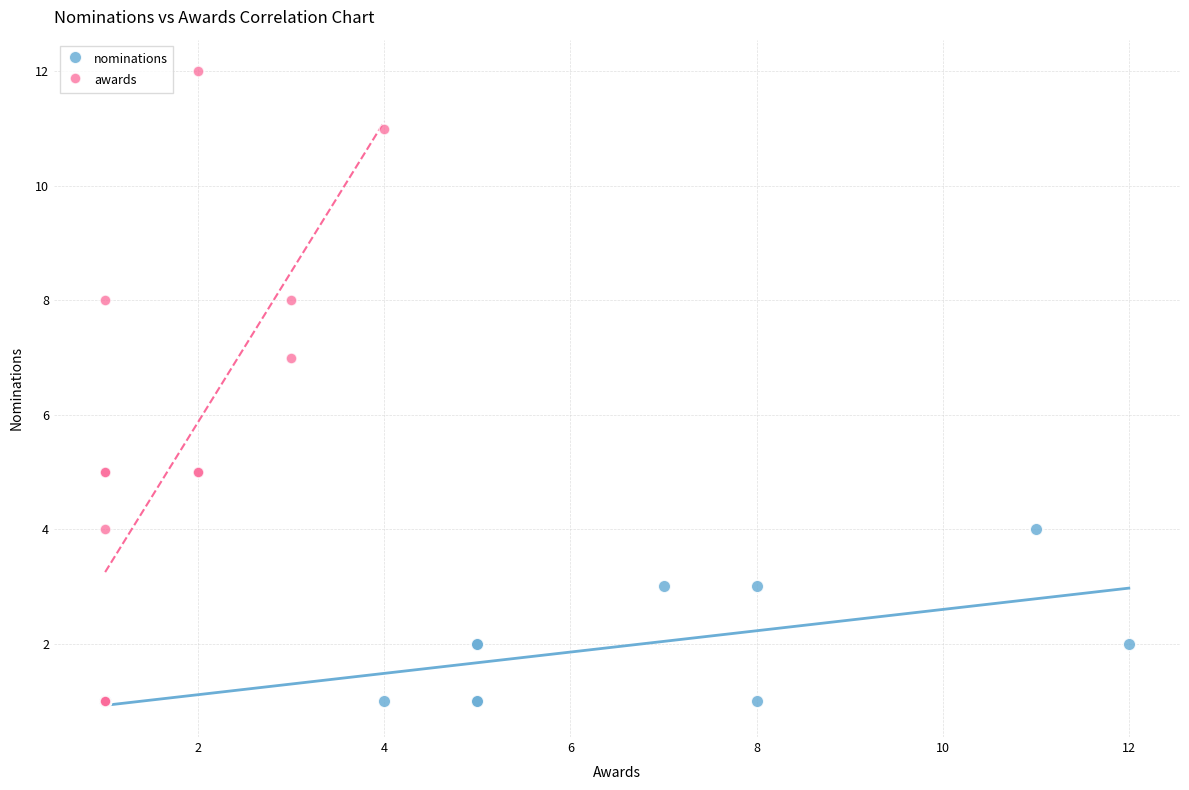

Which series contains the highest Y value?

awards